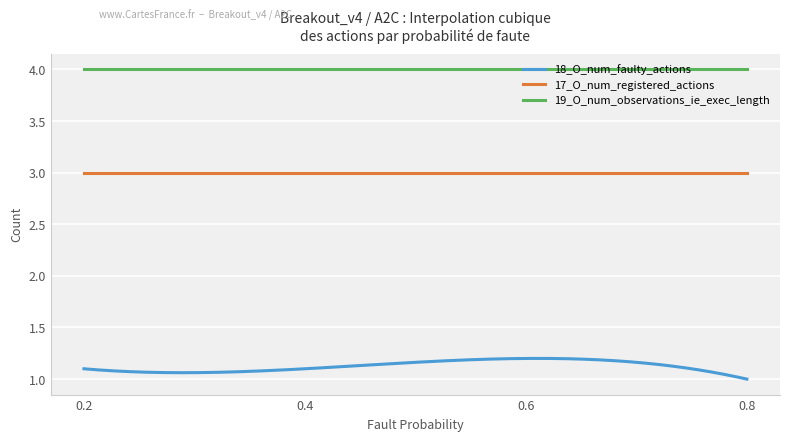

What is the greatest value displayed?

4.0